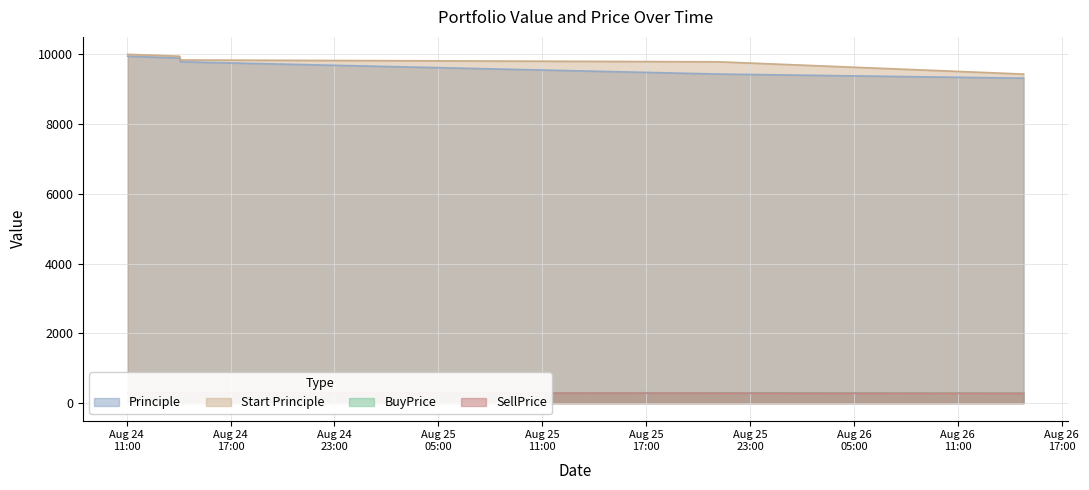

What is the label of the 4th point from the left?

2016-08-24 14:06:37